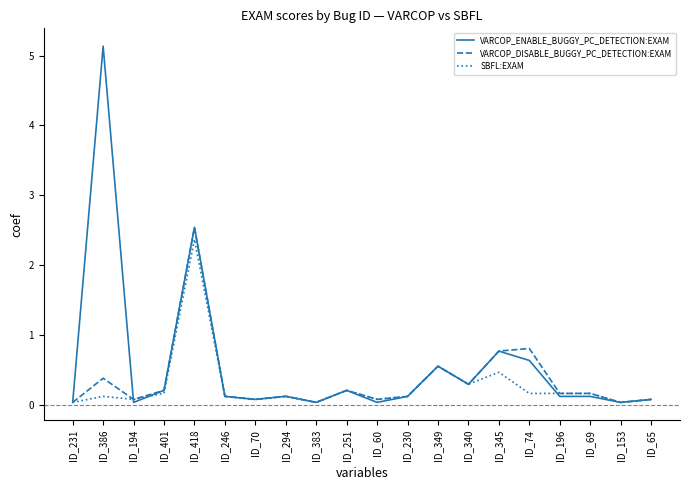

At which category does the chart reach its peak across all series?

ID_386